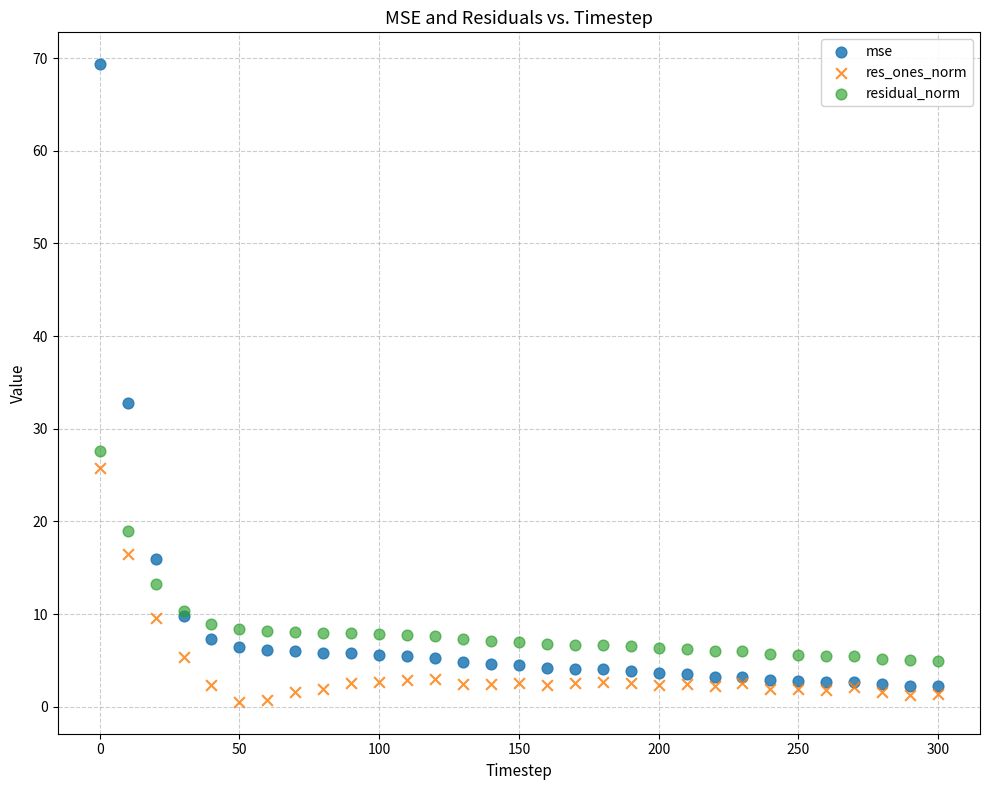

What is the X range (max minus min) for the scatter plot?

300.0